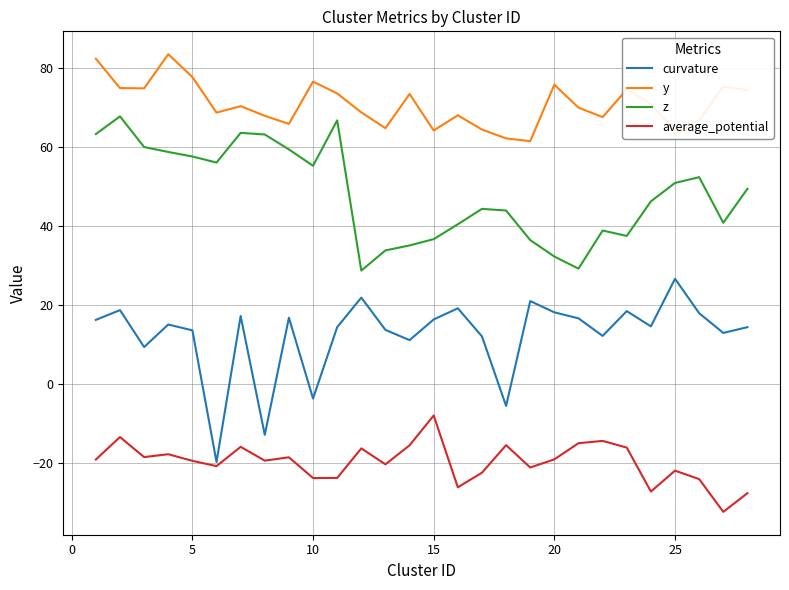

True or false: y and z cross at least once.

False